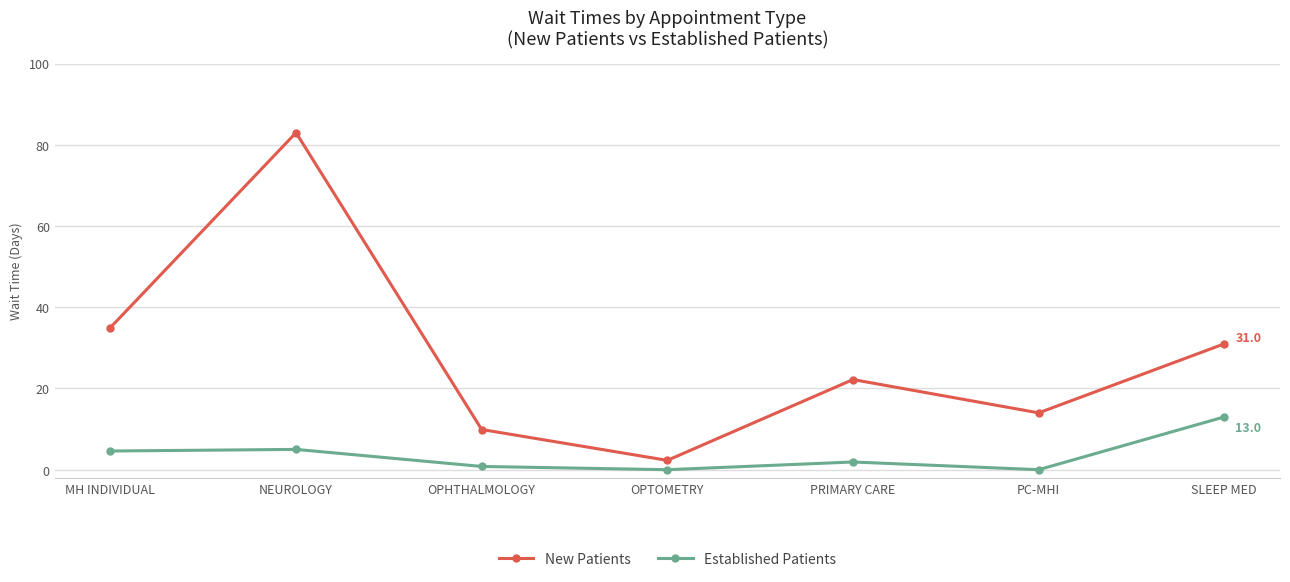

Where is the first local minimum for New Patients?

OPTOMETRY